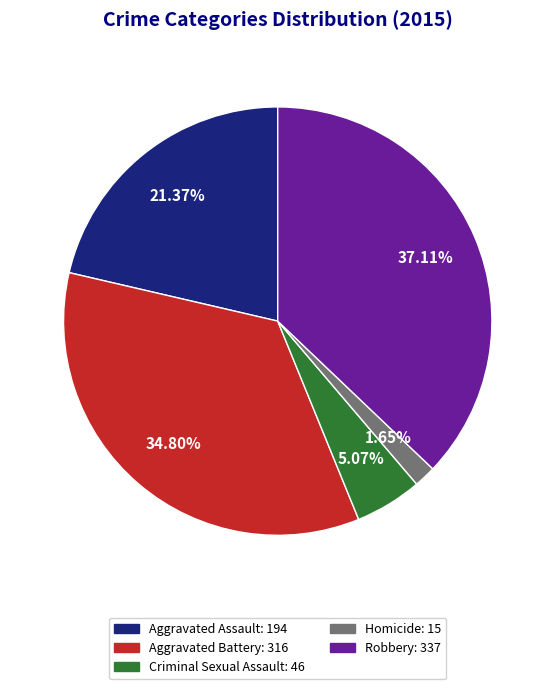

How many slices are in this pie chart?

5